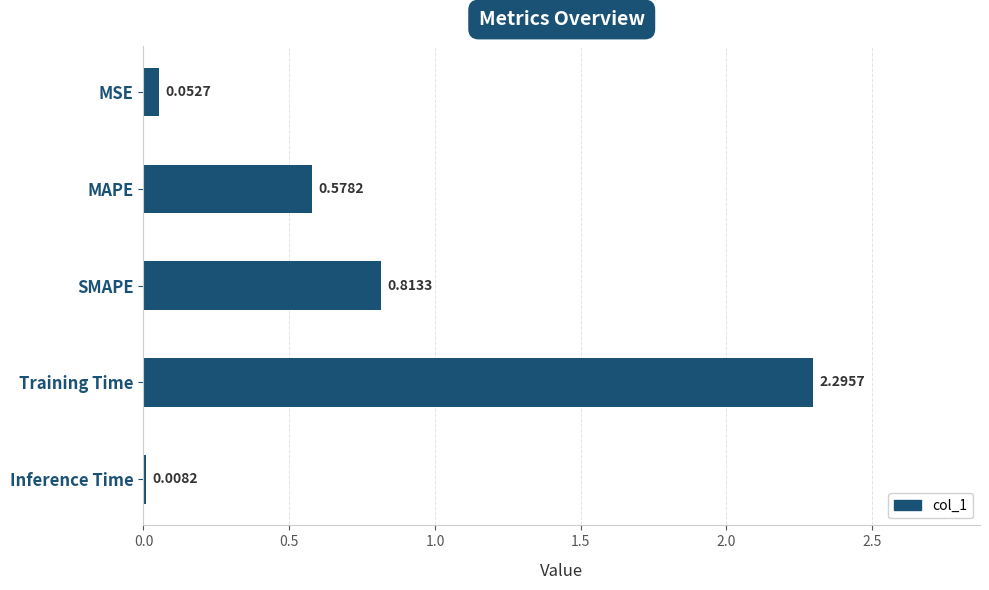

Are the bars horizontal?

Yes